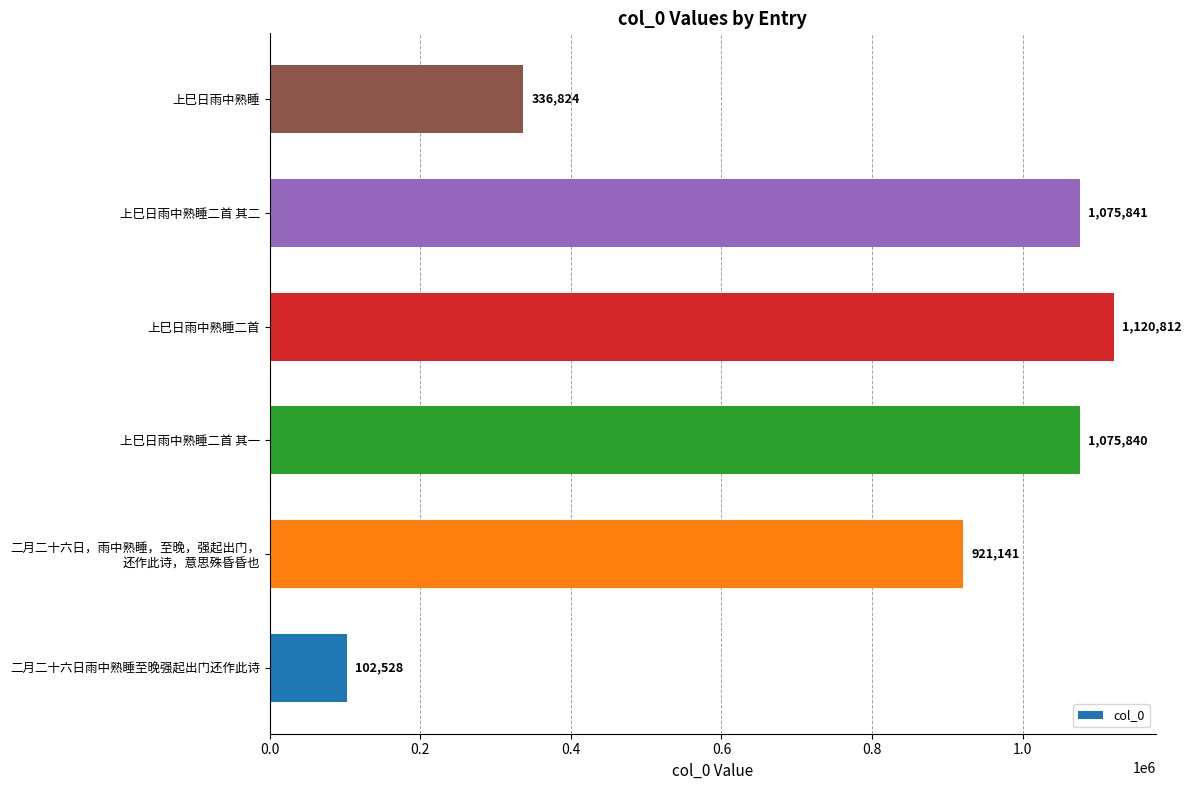

Approximately how many times larger is the value at 上巳日雨中熟睡二首 compared to 上巳日雨中熟睡?

3.3